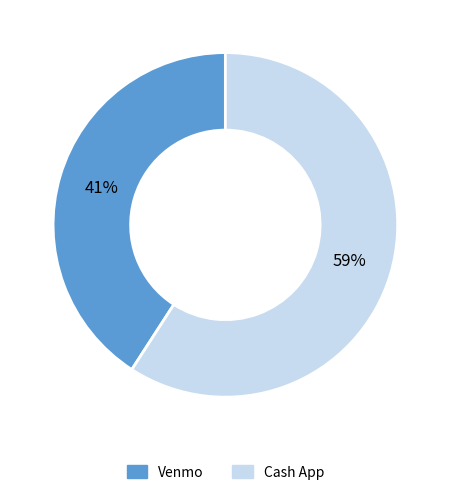

Does Cash App account for over 50% of the chart?

Yes